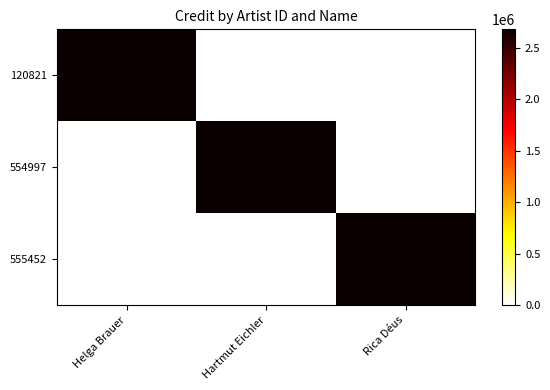

At how many categories does at least one series exceed 1378110?

3